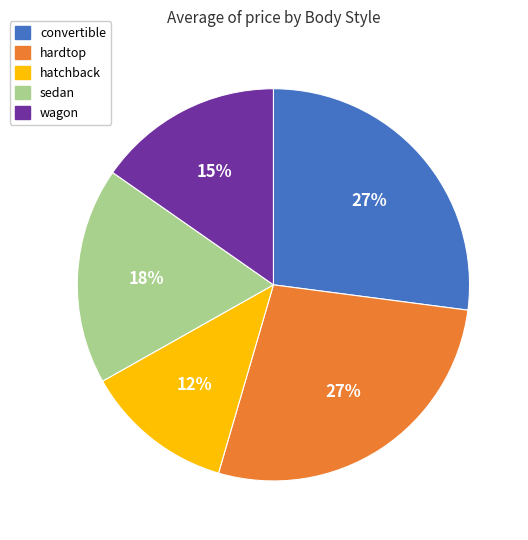

How many slices are in this pie chart?

5